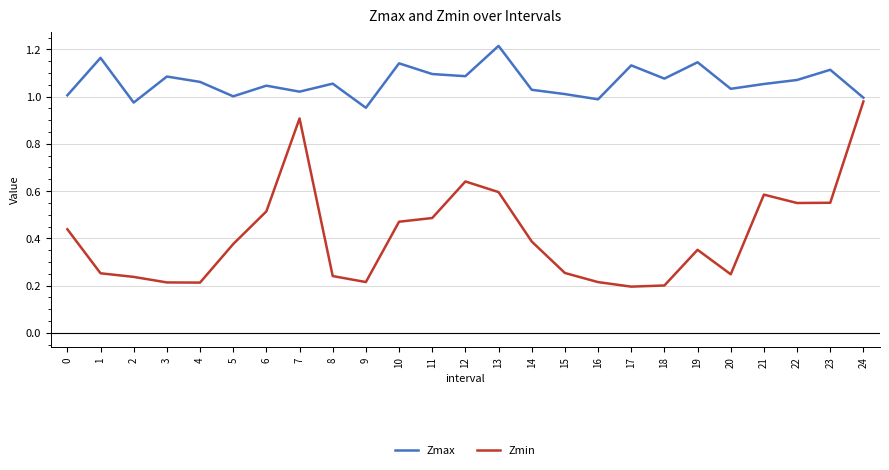

True or false: Zmax and Zmin intersect in this chart.

False